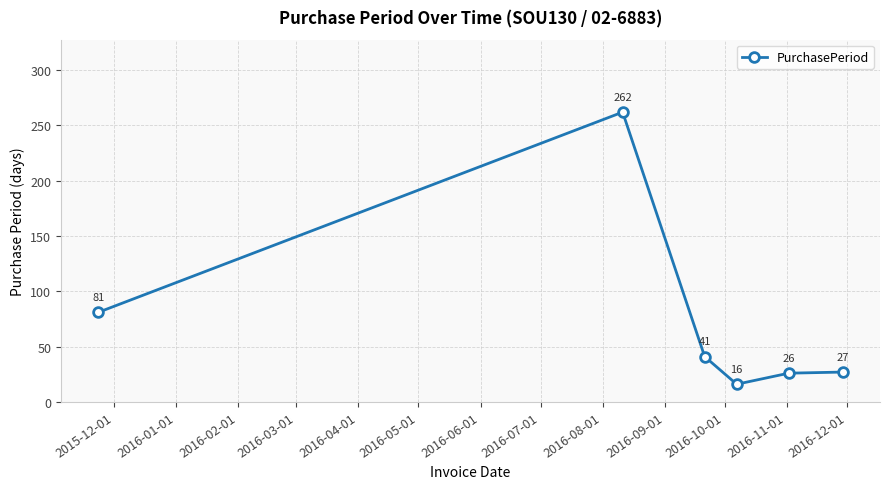

What is the value of the 6th point from the left?

27